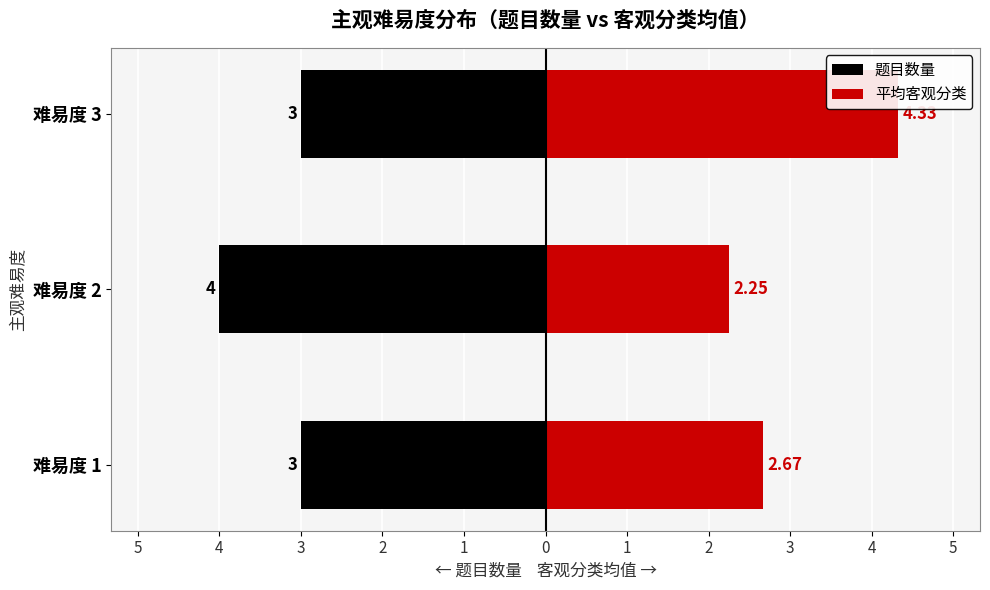

Reading right to left, extract all data points from this chart.

题目数量: -3.0	-4.0	-3.0
平均客观分类: 4.3	2.2	2.7